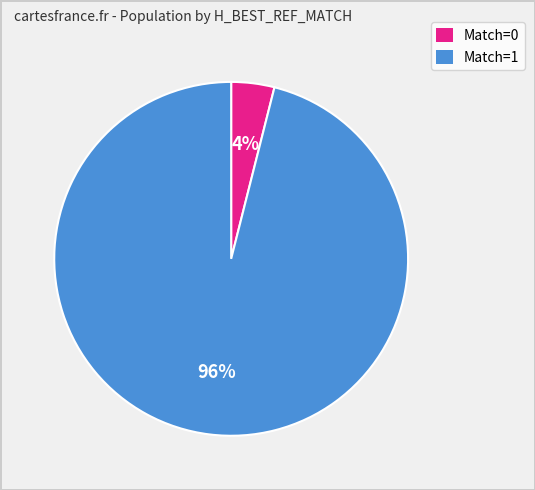

True or false: Match=0 accounts for 4% of the total.

True